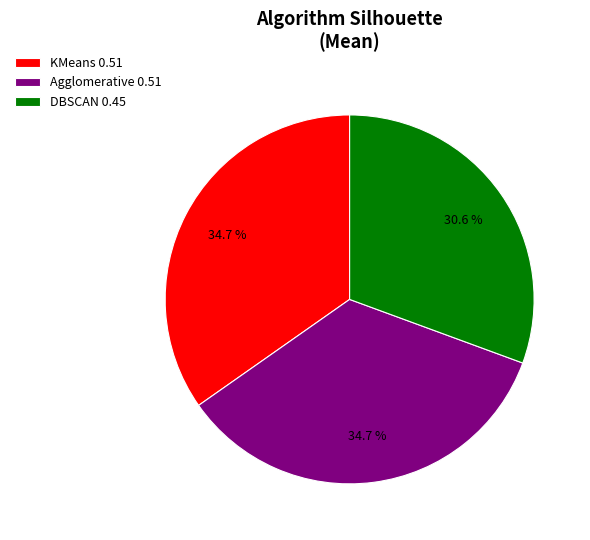

Do DBSCAN 0.45 and KMeans 0.51 together represent more than half of the pie?

Yes